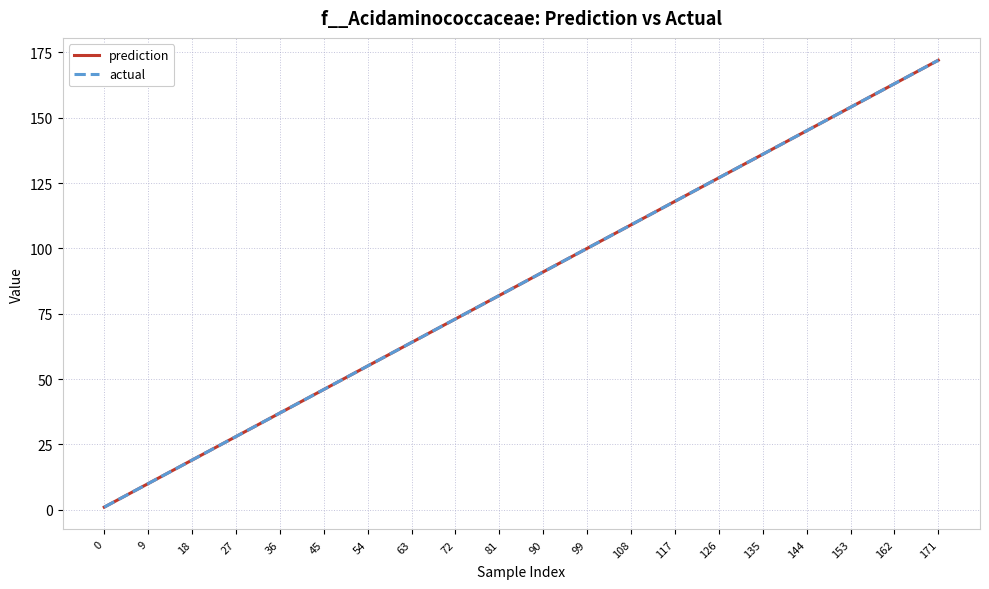

What is the value of the actual point at the 6th from the left?

46